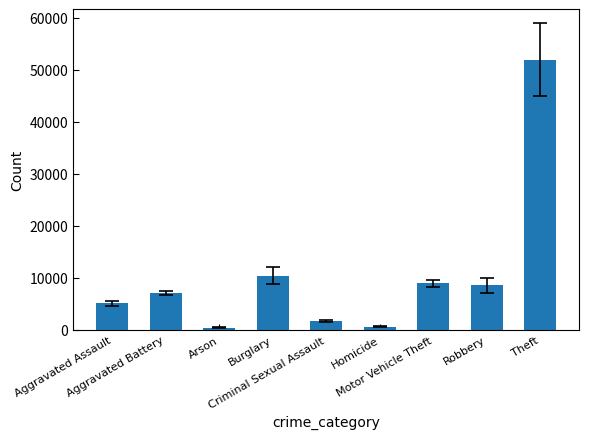

How many data points does each series have?

9